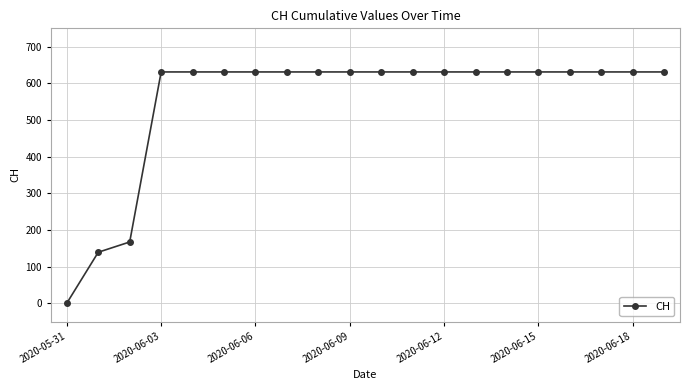

What is the difference between the maximum and minimum values?

631